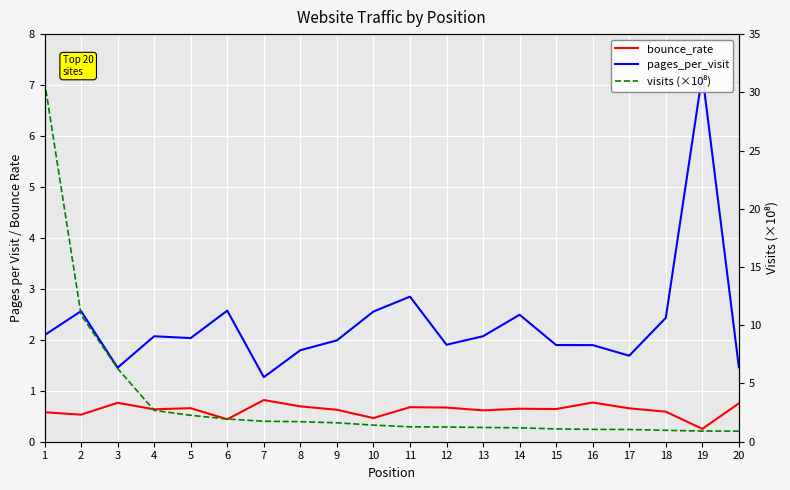

Which series has the largest total across all categories?

visits (×10⁸)